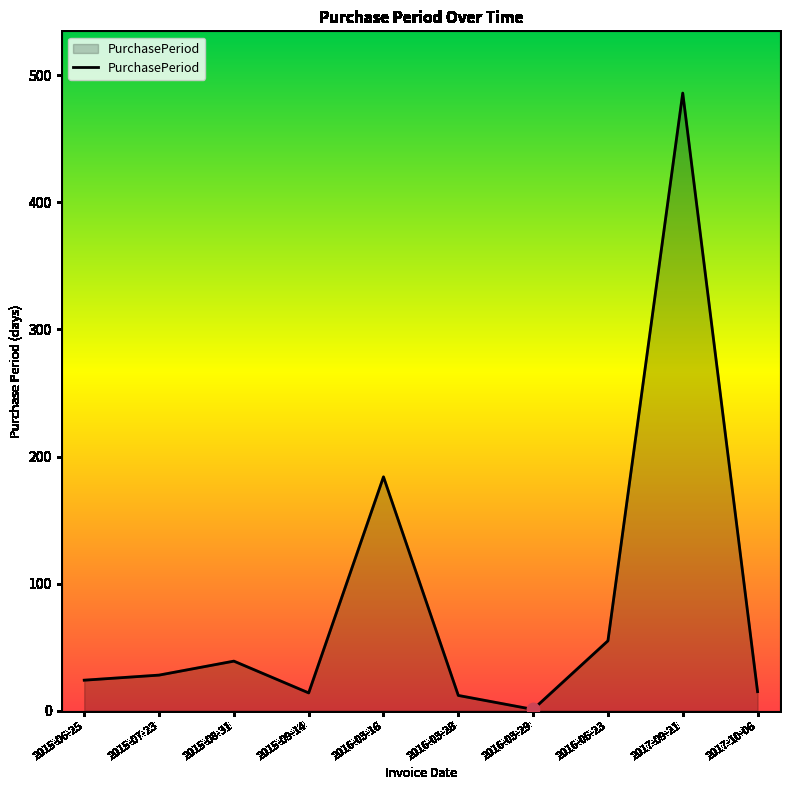

Between 2017-09-21 and 2015-08-31, which is larger?

2017-09-21